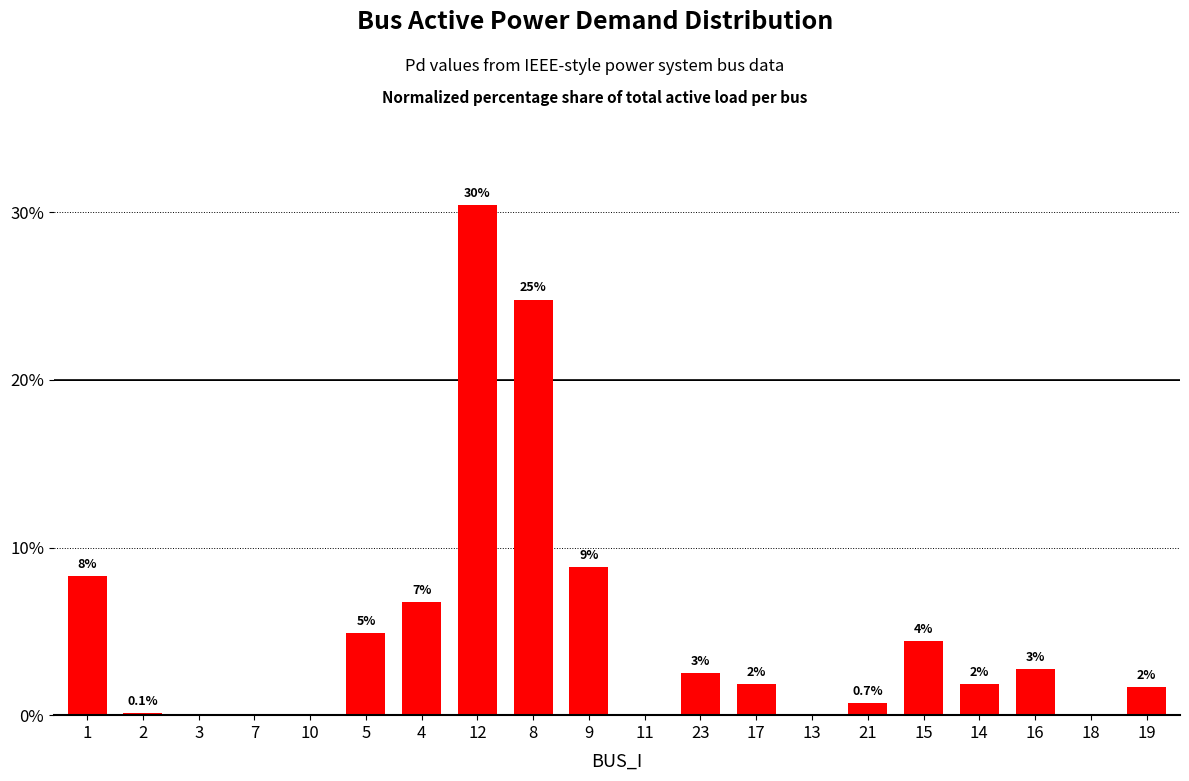

What is the difference between the maximum and second lowest values?

30.4